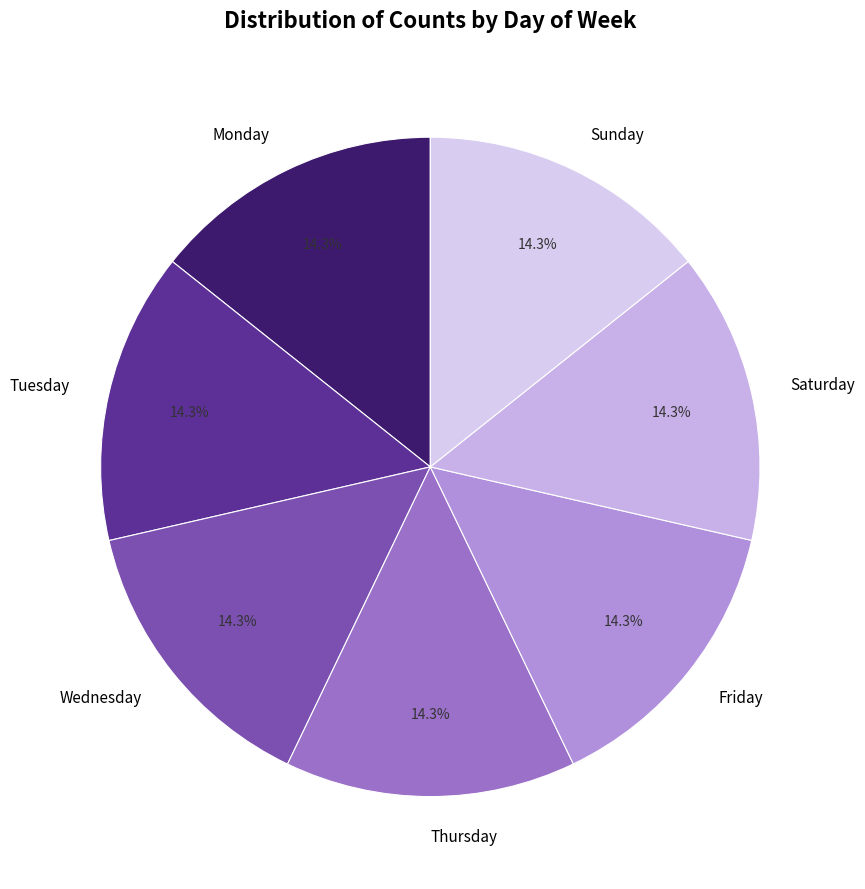

Does any single category account for the majority?

No